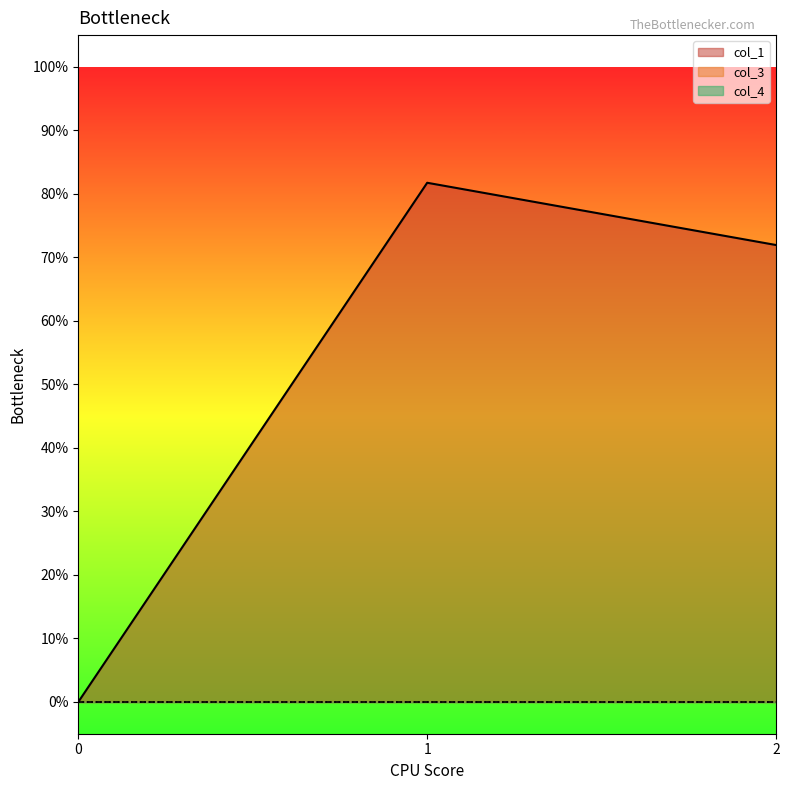

What is the difference between the highest and lowest values at 2?

71.9